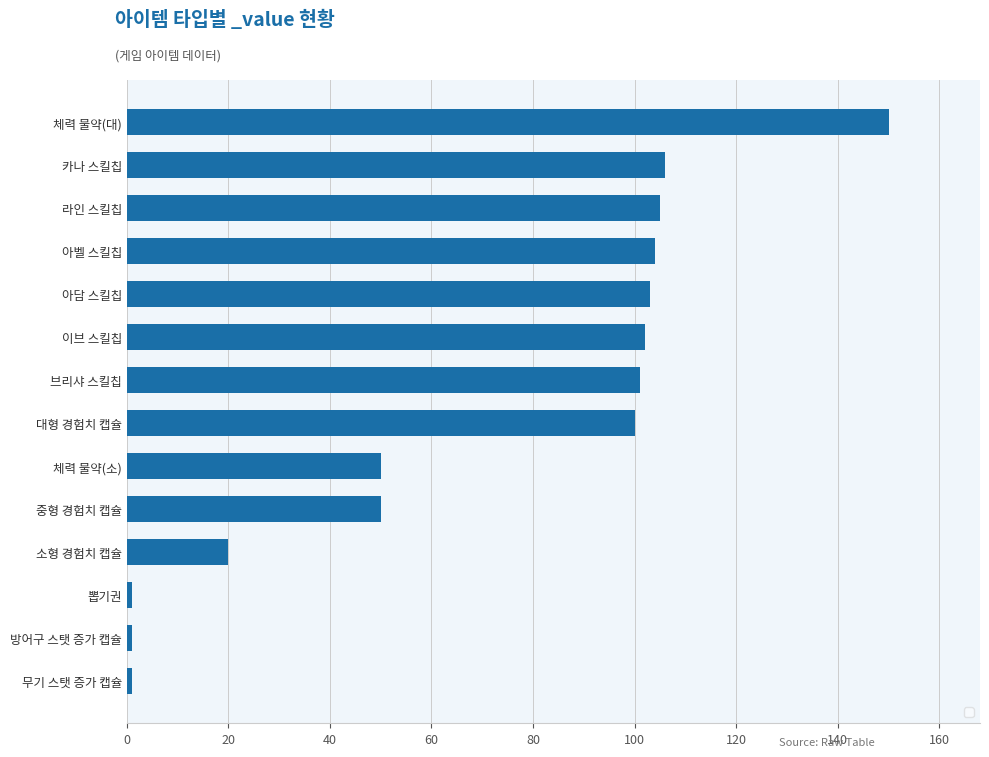

What is the average value?

71